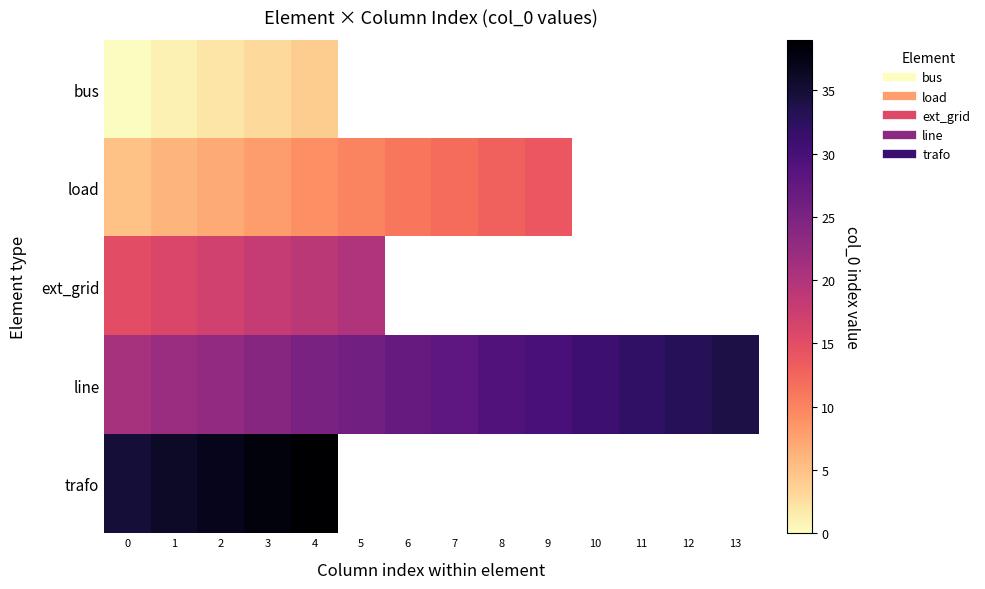

True or false: trafo has a value of 10.1 at 3.

False